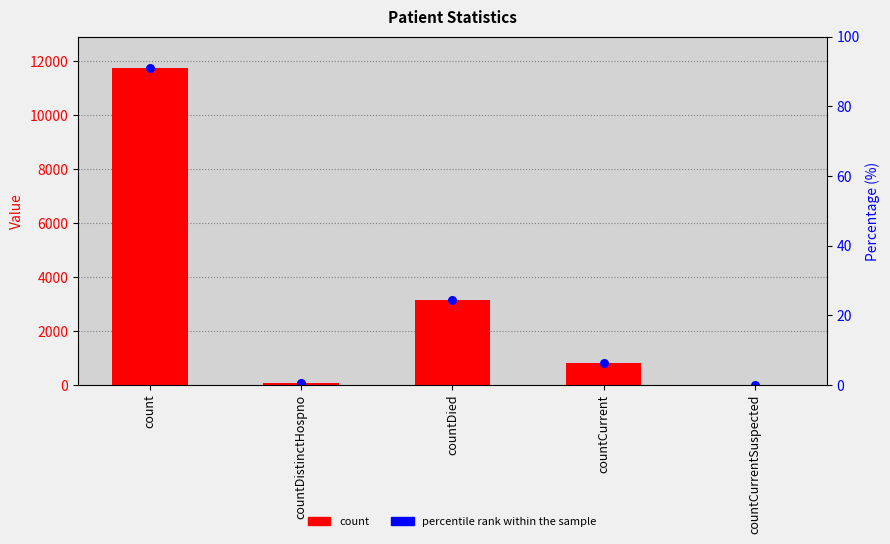

Which series has the largest total across all categories?

count